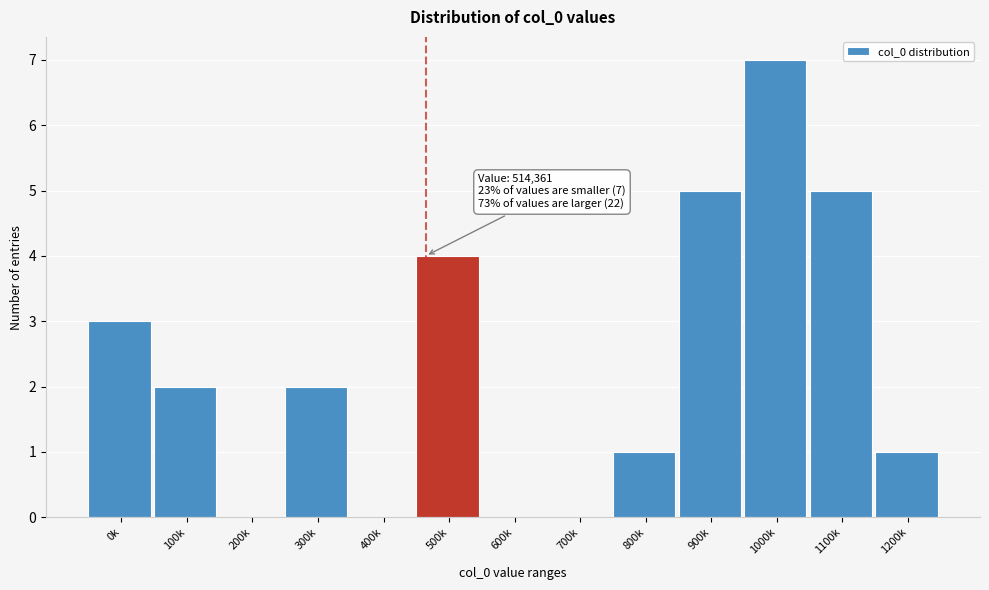

Reading right to left, what are all the values shown in this chart?

1200k=1	1100k=5	1000k=7	900k=5	800k=1	700k=0	600k=0	500k=4	400k=0	300k=2	200k=0	100k=2	0k=3